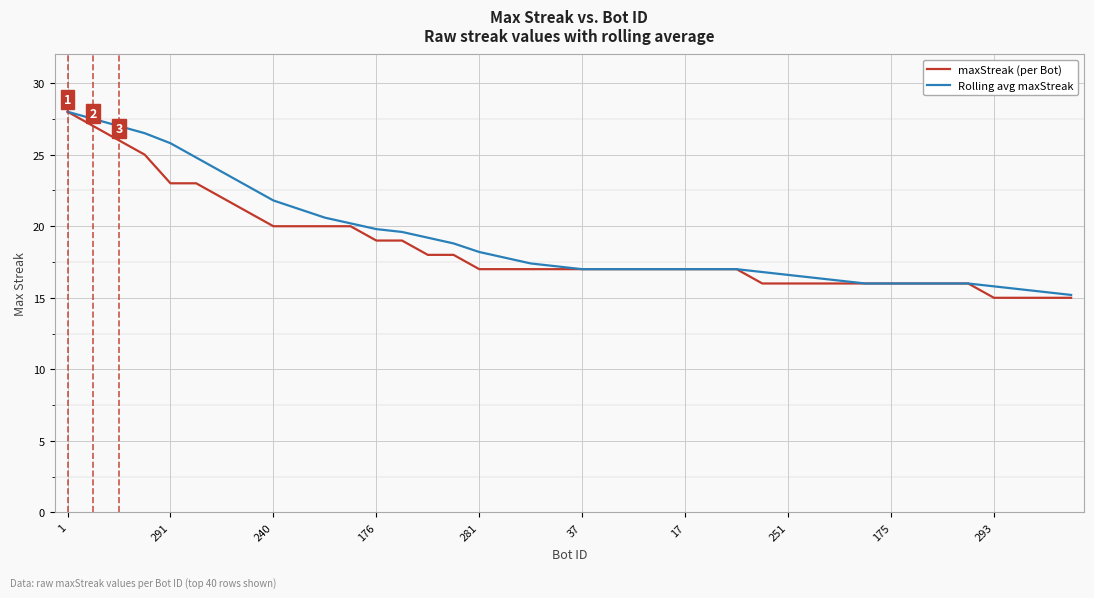

What is the minimum value shown in the chart?

15.0